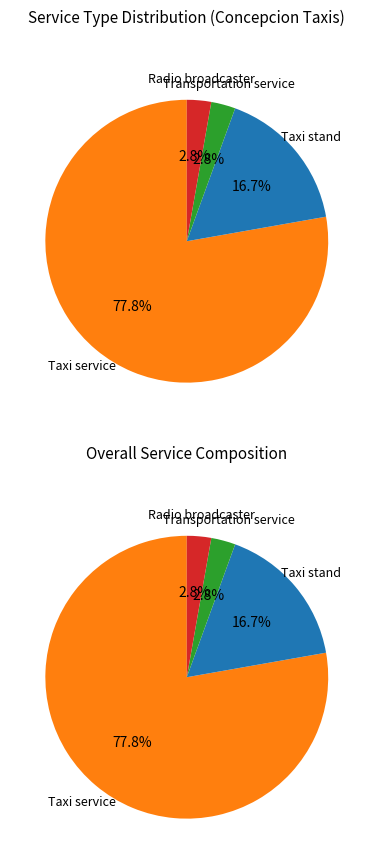

What is the majority slice?

Taxi service